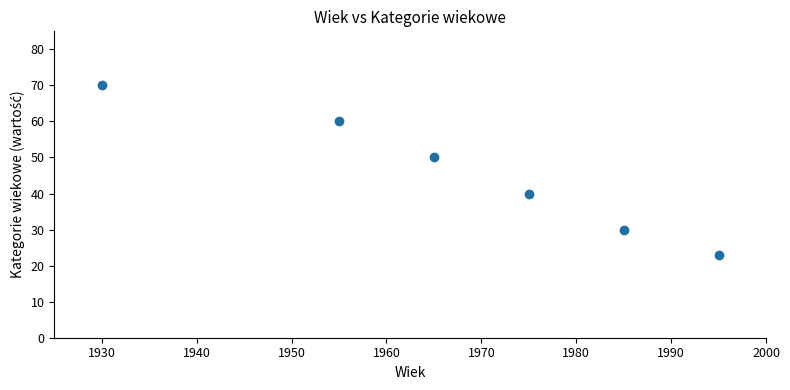

What Y value in the scatter plot is closest to 46?

50